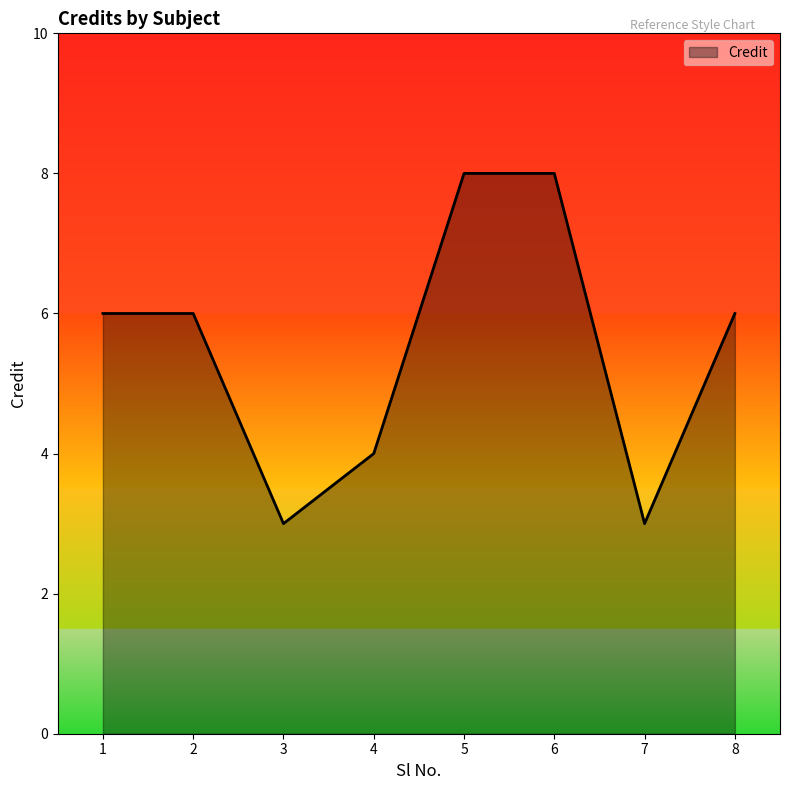

What is the sum of all values?

44